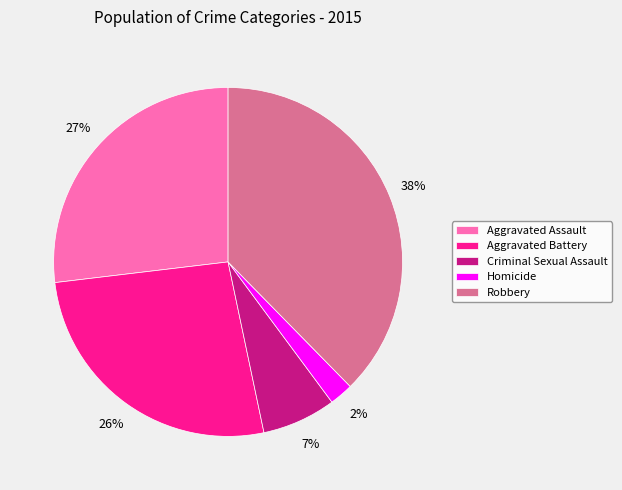

Approximately how many times larger is the value at Aggravated Assault compared to Criminal Sexual Assault?

3.9